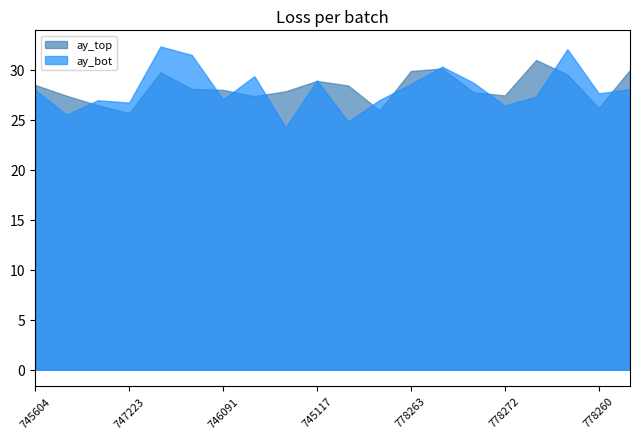

What is the greatest value displayed?

32.3